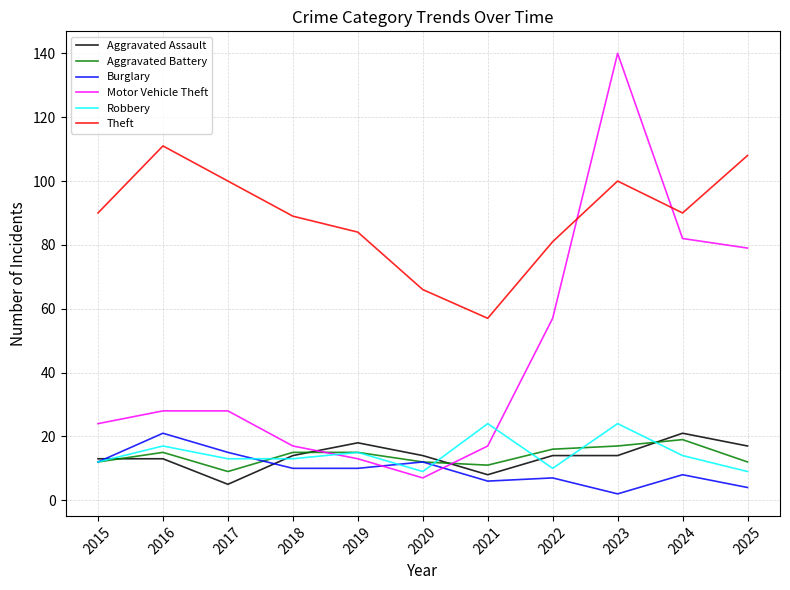

Reading right to left, transcribe all the data shown in this chart.

Aggravated Assault: 17	21	14	14	8	14	18	14	5	13	13
Aggravated Battery: 12	19	17	16	11	12	15	15	9	15	12
Burglary: 4	8	2	7	6	12	10	10	15	21	12
Motor Vehicle Theft: 79	82	140	57	17	7	13	17	28	28	24
Robbery: 9	14	24	10	24	9	15	13	13	17	12
Theft: 108	90	100	81	57	66	84	89	100	111	90